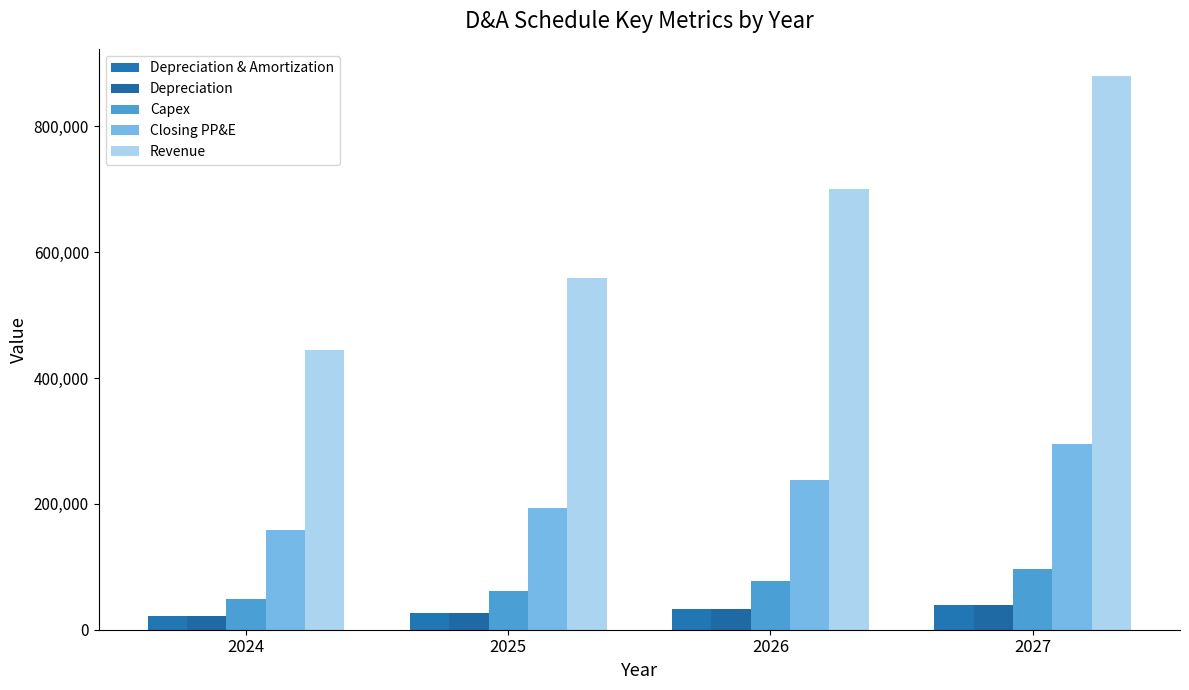

Reading left to right, extract all data points from this chart.

Depreciation & Amortization: 21902.8	26521.4	32485.7	40060.2
Depreciation: 21458.8	26207.4	32250.7	39908.2
Capex: 48830.7	61265.7	76867.3	96441.9
Closing PP&E: 158427.1	193485.4	238101.9	294635.6
Revenue: 445228.5	558607.9	700859.9	879337.0